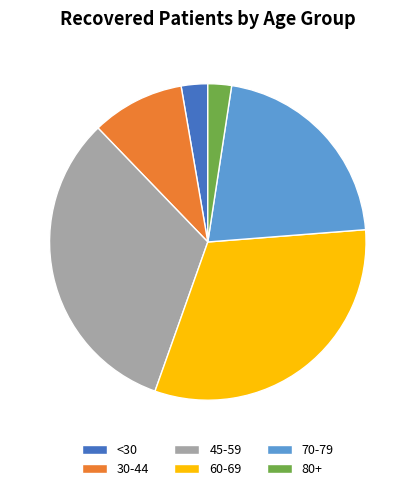

Is 70-79 the majority of the pie?

No